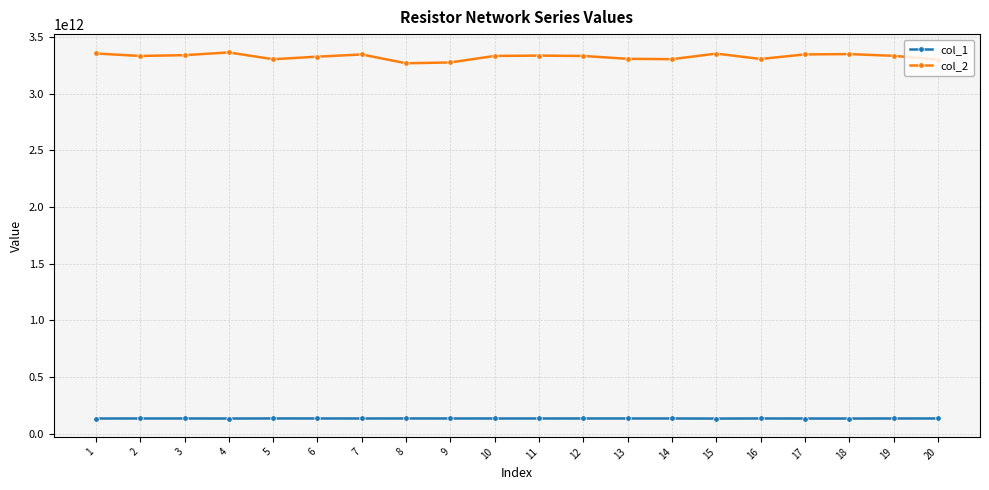

How many values in the col_1 series exceed 133419586747?

10